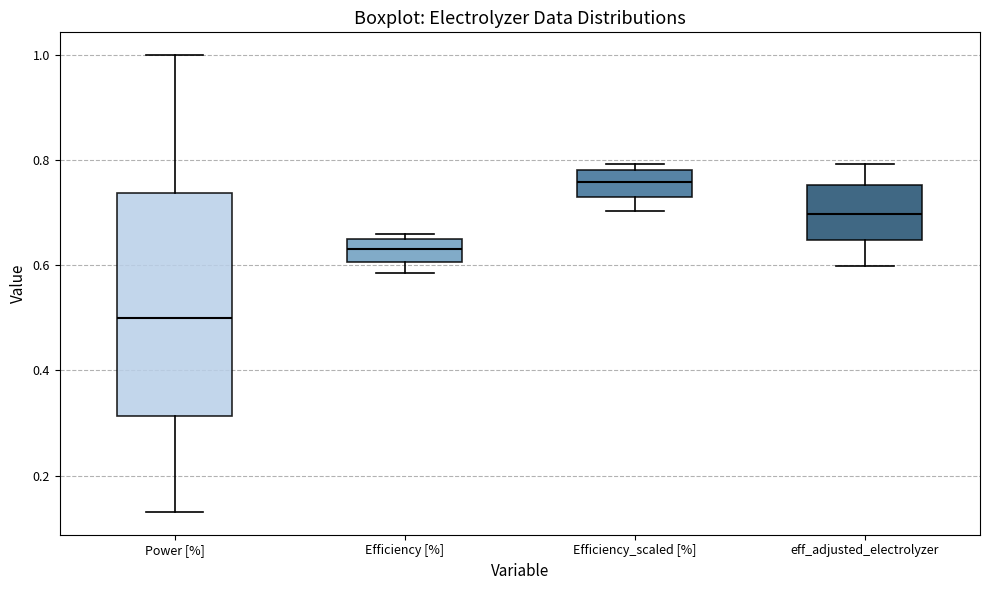

Reading left to right, transcribe this box plot: for each box, give where its median line is, the range the box spans, and where its two whiskers end, as read against the y-axis. The values are not printed on the chart, so give them approximately, as read against the axis.

Power [%]: median 0.50, box 0.32 to 0.74, whiskers 0.14 to 1.00
Efficiency [%]: median 0.64 (inside the box), box 0.60 to 0.64, whiskers 0.58 to 0.66
Efficiency_scaled [%]: median 0.76, box 0.74 to 0.78, whiskers 0.70 to 0.80
eff_adjusted_electrolyzer: median 0.70, box 0.64 to 0.76, whiskers 0.60 to 0.80